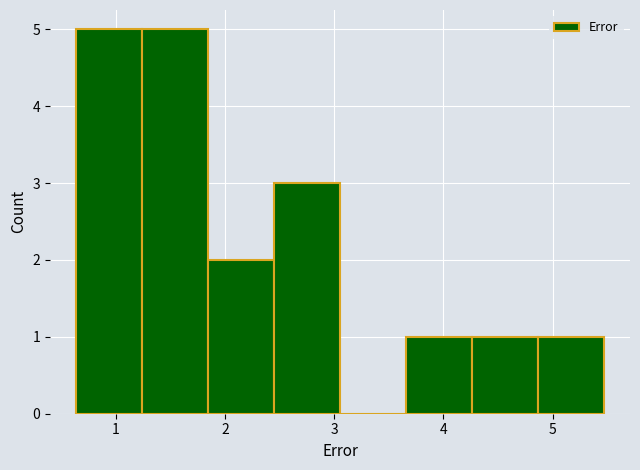

Reading left to right, transcribe this chart: for each bar, give the range it covers on the x-axis and its height. Neither the bar edges nor the heights are printed on the chart, so give them approximately, as read against the axes.

0.6 to 1.2: 5
1.2 to 1.8: 5
1.8 to 2.5: 2
2.5 to 3.1: 3
3.1 to 3.7: 0
3.7 to 4.3: 1
4.3 to 4.9: 1
4.9 to 5.5: 1